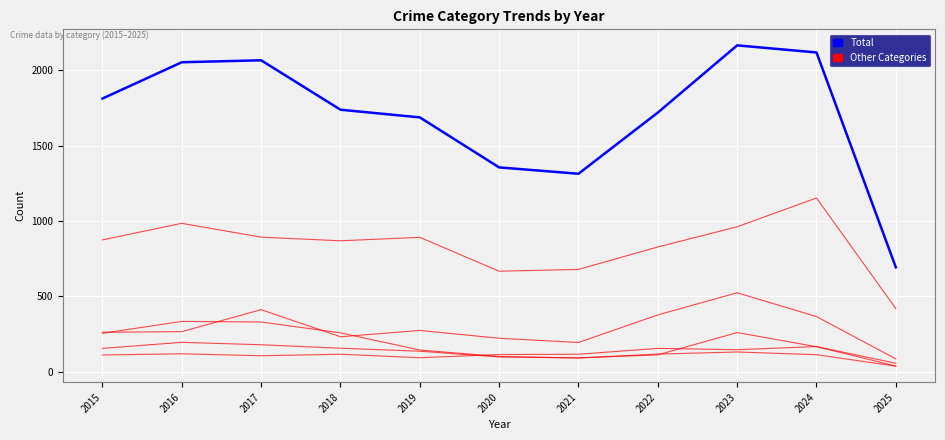

Does the chart have visible grid lines?

Yes